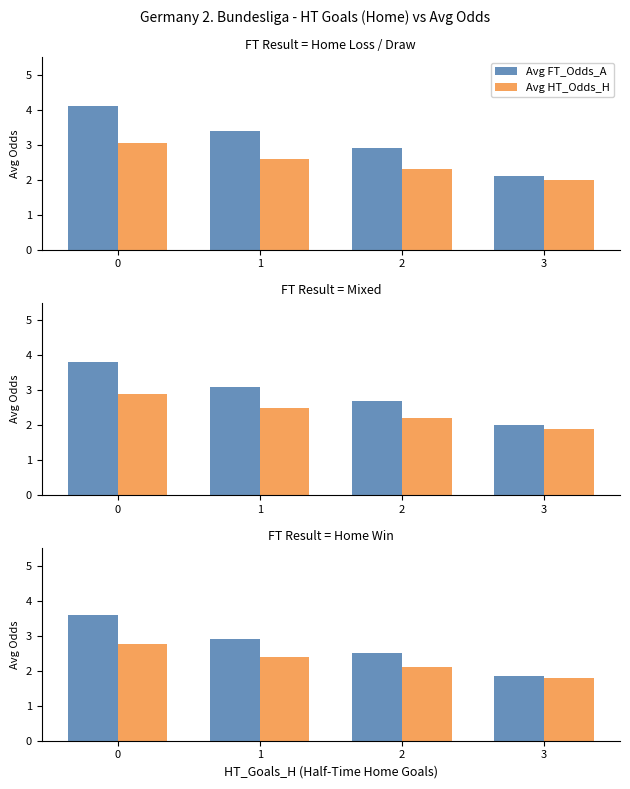

Are the bars horizontal?

No